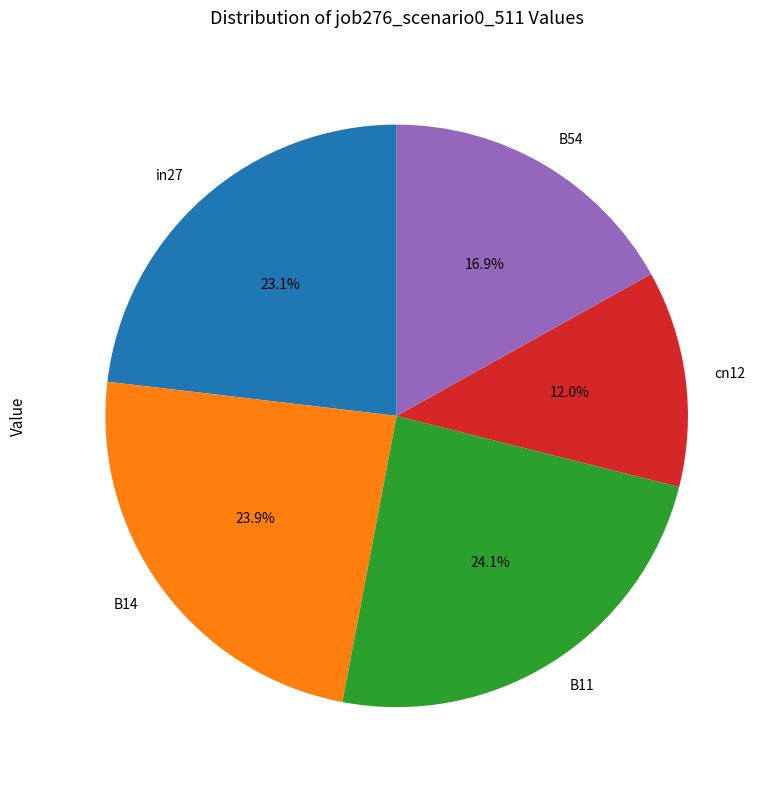

Is there a majority slice in this chart?

No